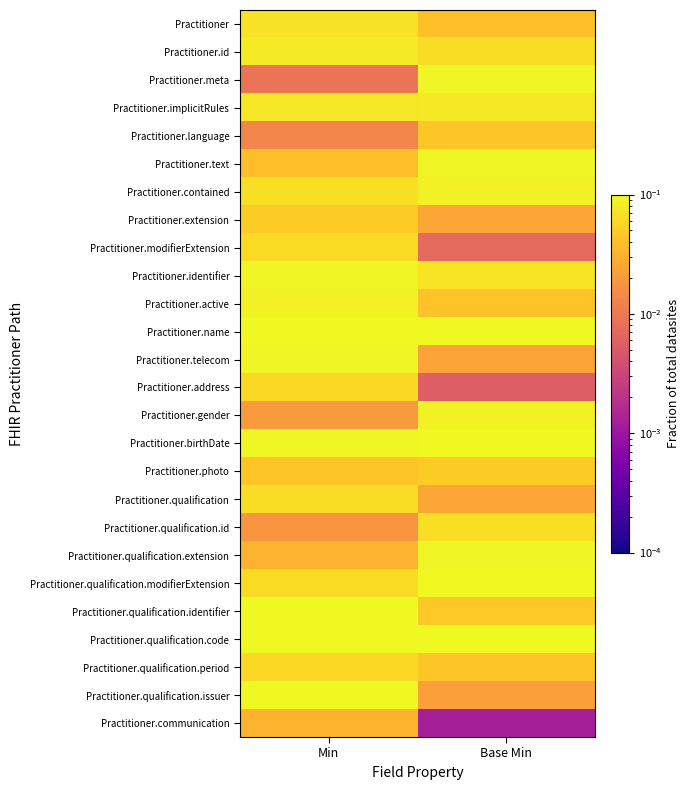

What is the total value across all series at Min?

2.5